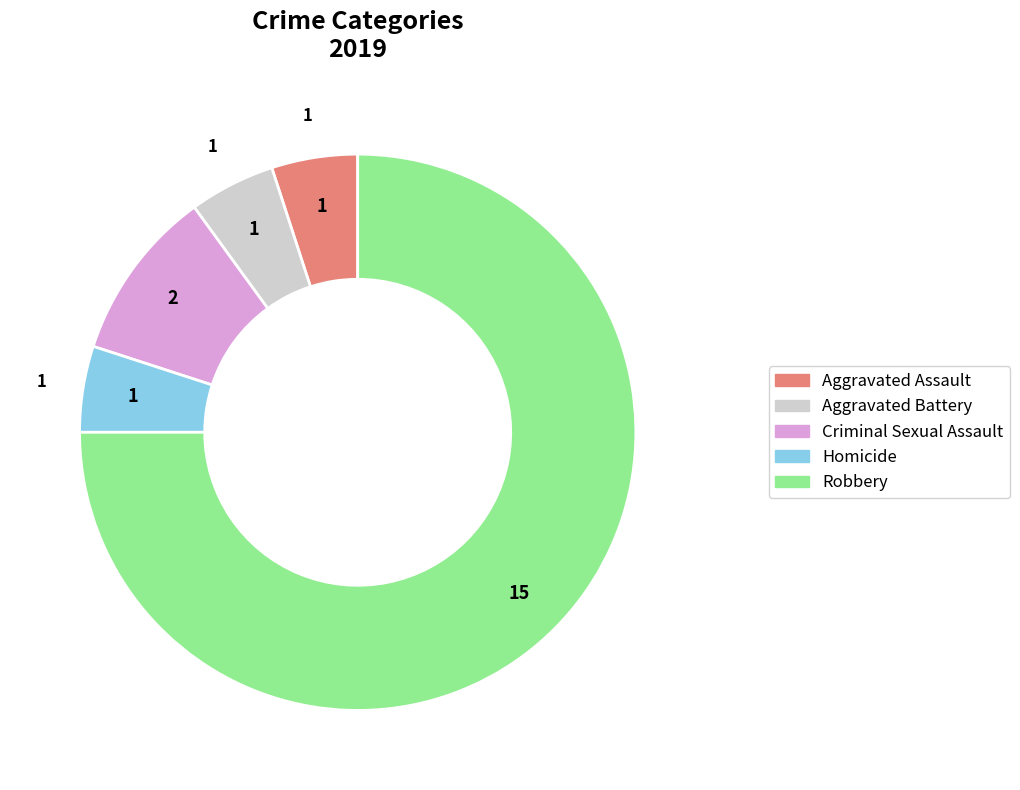

Do Robbery and Homicide together represent more than half of the pie?

Yes